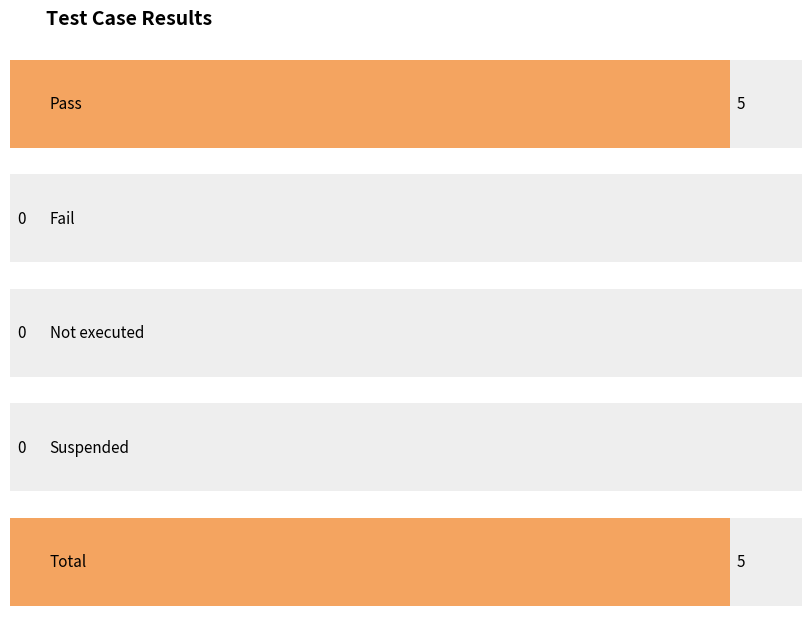

What position from the left is Pass?

1